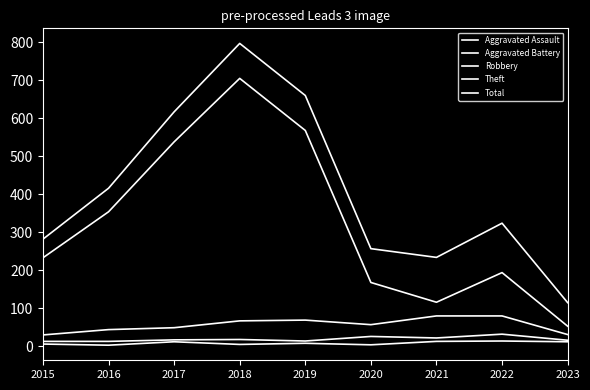

Is this an area chart (filled region under the line)?

No